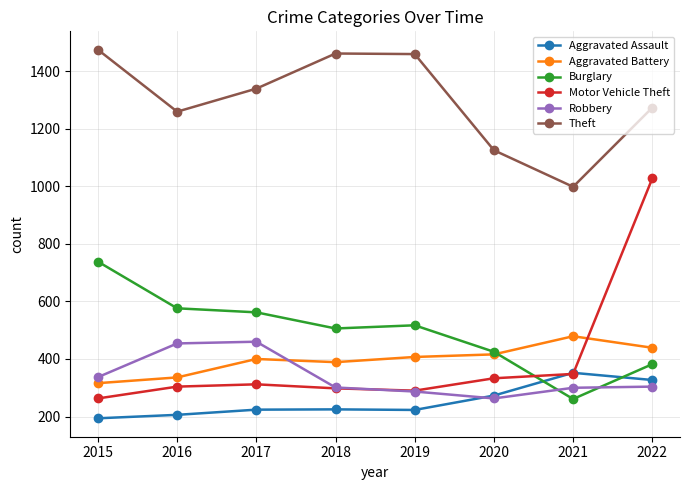

What is the difference between the highest and lowest values at 2020?

862